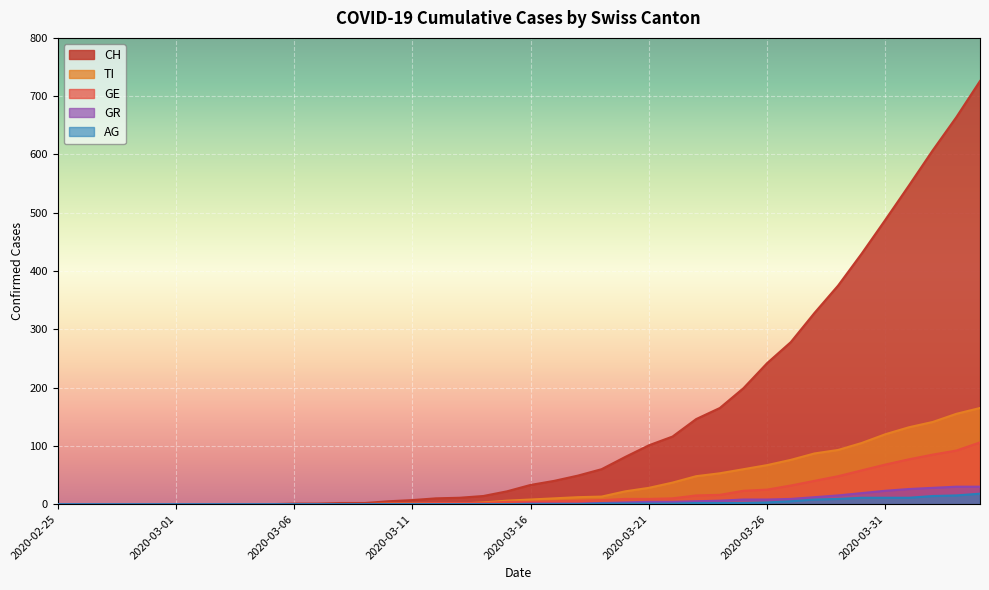

True or false: AG and TI intersect in this chart.

False